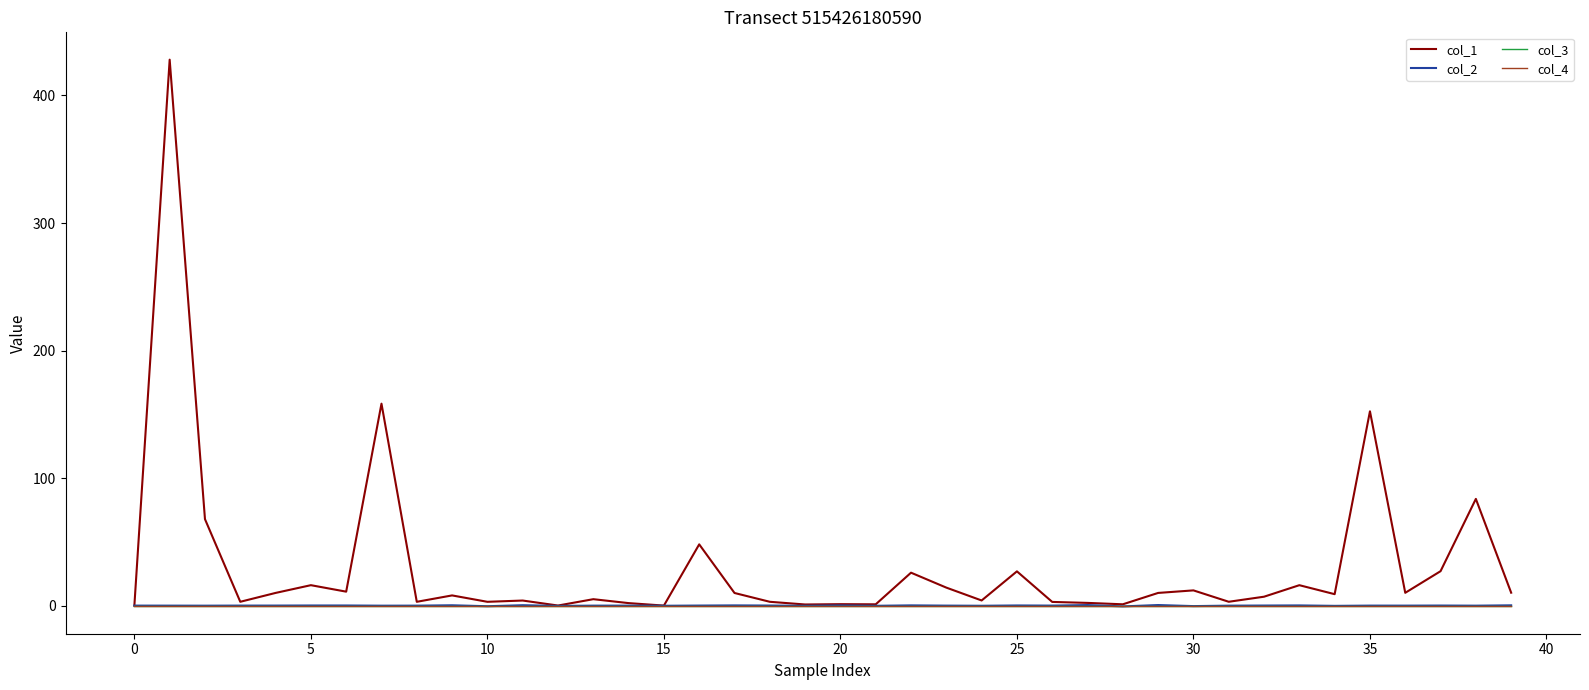

Count the number of data series in this chart.

4